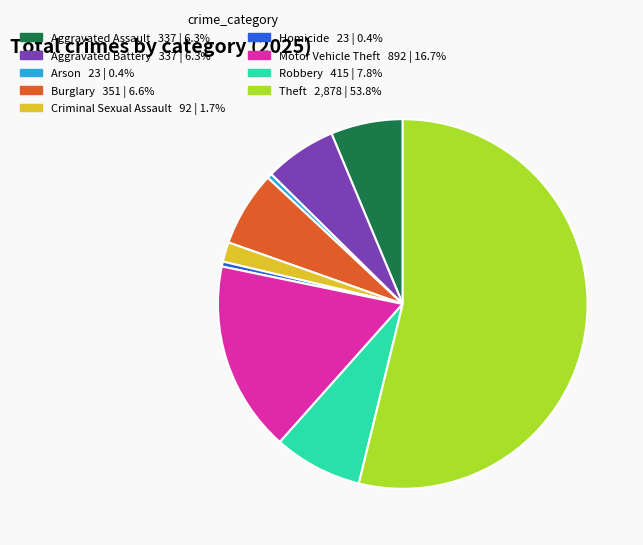

Does Theft represent more than half of the total?

Yes